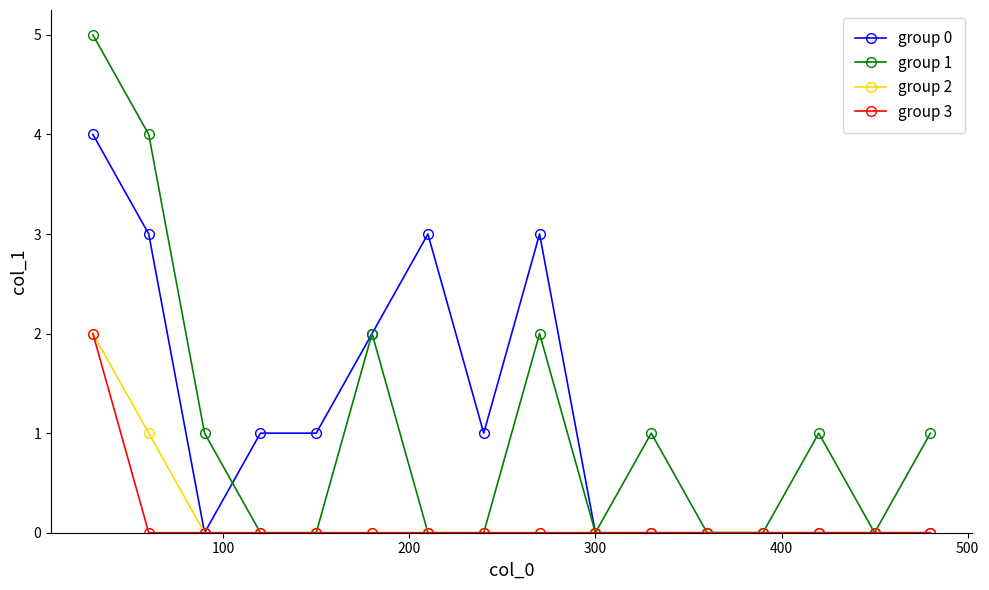

Does the chart have visible grid lines?

No